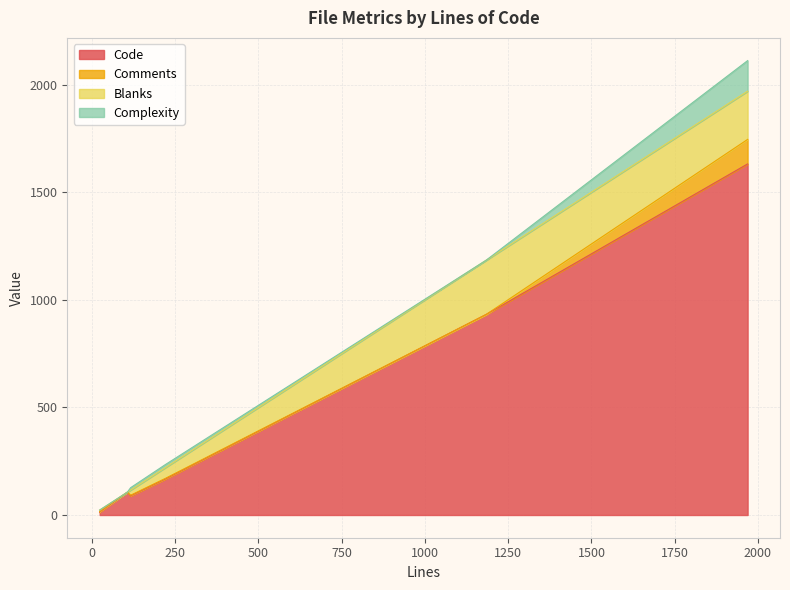

At which category is the sum across all series the highest?

1969